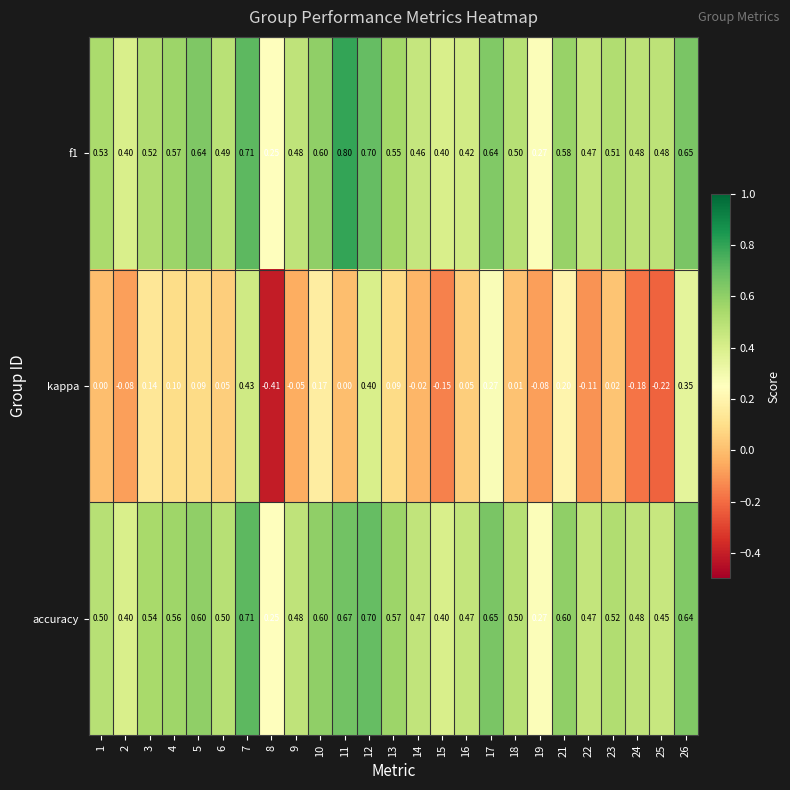

Between 17 and 19, which series saw the biggest shift?

accuracy